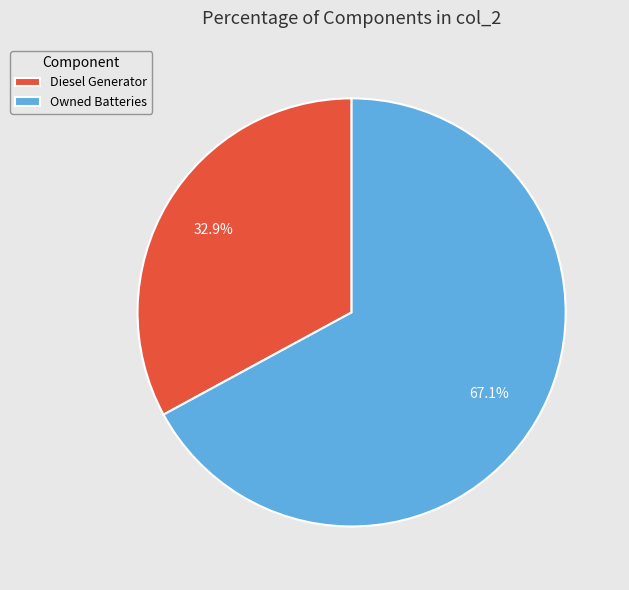

Does Diesel Generator represent more than half of the total?

No